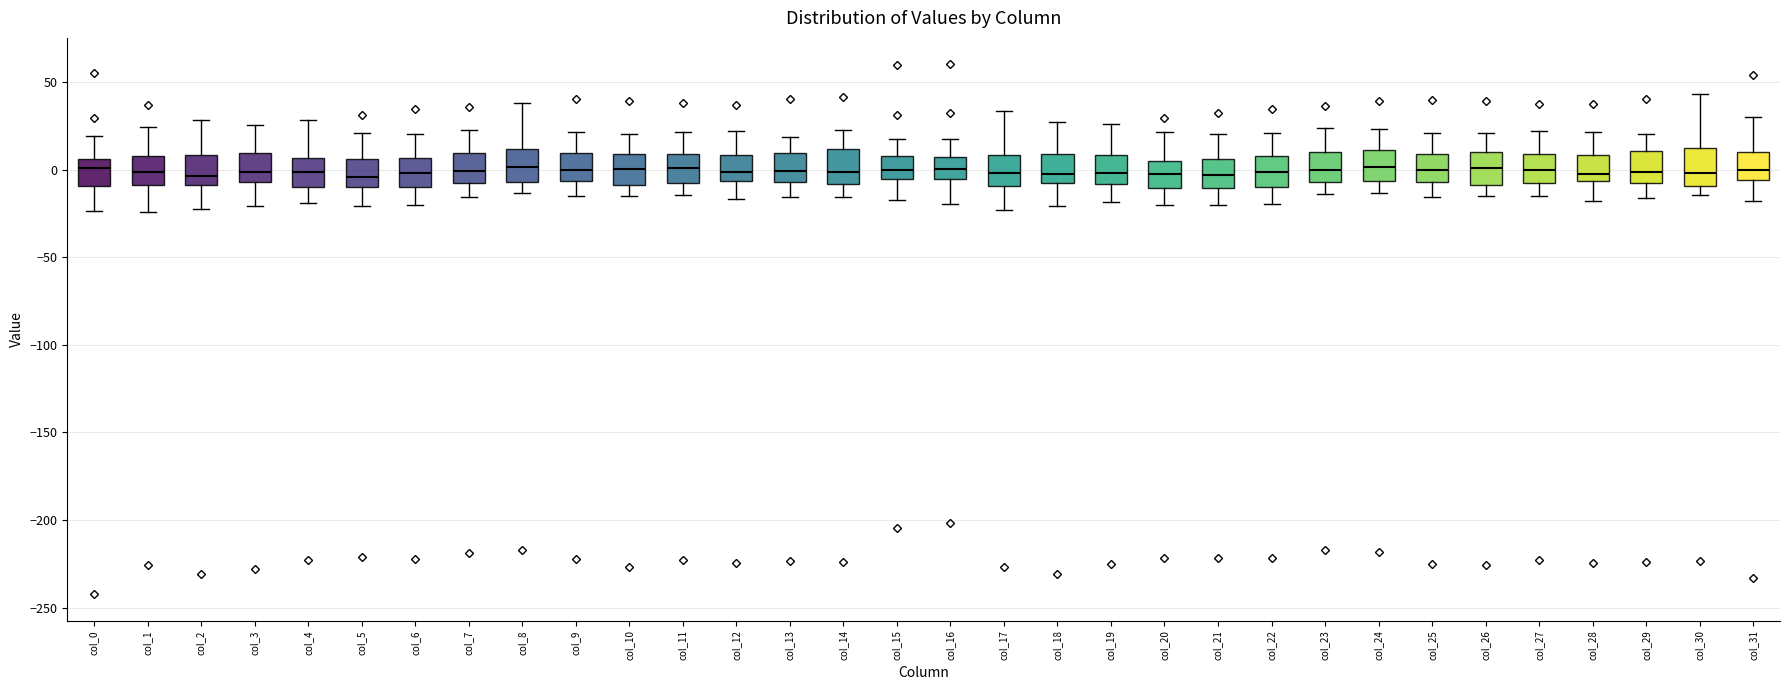

Reading left to right, transcribe this box plot: for each box, give where its median line is, the range the box spans, and where its two whiskers end, as read against the y-axis. The values are not printed on the chart, so give them approximately, as read against the axis.

col_0: median 0, box -10 to 5, whiskers -25 to 20
col_1: median 0, box -10 to 10, whiskers -25 to 25
col_2: median -5, box -10 to 10, whiskers -20 to 30
col_3: median 0, box -5 to 10, whiskers -20 to 25
col_4: median 0, box -10 to 5, whiskers -20 to 30
col_5: median -5, box -10 to 5, whiskers -20 to 20
col_6: median 0, box -10 to 5, whiskers -20 to 20
col_7: median 0, box -10 to 10, whiskers -15 to 25
col_8: median 0, box -5 to 10, whiskers -15 to 40
col_9: median 0, box -5 to 10, whiskers -15 to 20
col_10: median 0, box -10 to 10, whiskers -15 to 20
col_11: median 0, box -10 to 10, whiskers -15 to 20
col_12: median 0, box -5 to 10, whiskers -15 to 20
col_13: median 0, box -5 to 10, whiskers -15 to 20
col_14: median 0, box -10 to 10, whiskers -15 to 20
col_15: median 0, box -5 to 10, whiskers -20 to 20
col_16: median 0, box -5 to 5, whiskers -20 to 20
col_17: median 0, box -10 to 10, whiskers -25 to 35
col_18: median -5, box -10 to 10, whiskers -20 to 25
col_19: median 0, box -10 to 10, whiskers -20 to 25
col_20: median -5, box -10 to 5, whiskers -20 to 20
col_21: median -5, box -10 to 5, whiskers -20 to 20
col_22: median 0, box -10 to 10, whiskers -20 to 20
col_23: median 0, box -5 to 10, whiskers -15 to 25
col_24: median 0, box -5 to 10, whiskers -15 to 25
col_25: median 0, box -5 to 10, whiskers -15 to 20
col_26: median 0, box -10 to 10, whiskers -15 to 20
col_27: median 0, box -10 to 10, whiskers -15 to 20
col_28: median -5 (just above the box's lower edge), box -5 to 10, whiskers -20 to 20
col_29: median 0, box -10 to 10, whiskers -15 to 20
col_30: median 0, box -10 to 10, whiskers -15 to 45
col_31: median 0, box -5 to 10, whiskers -20 to 30